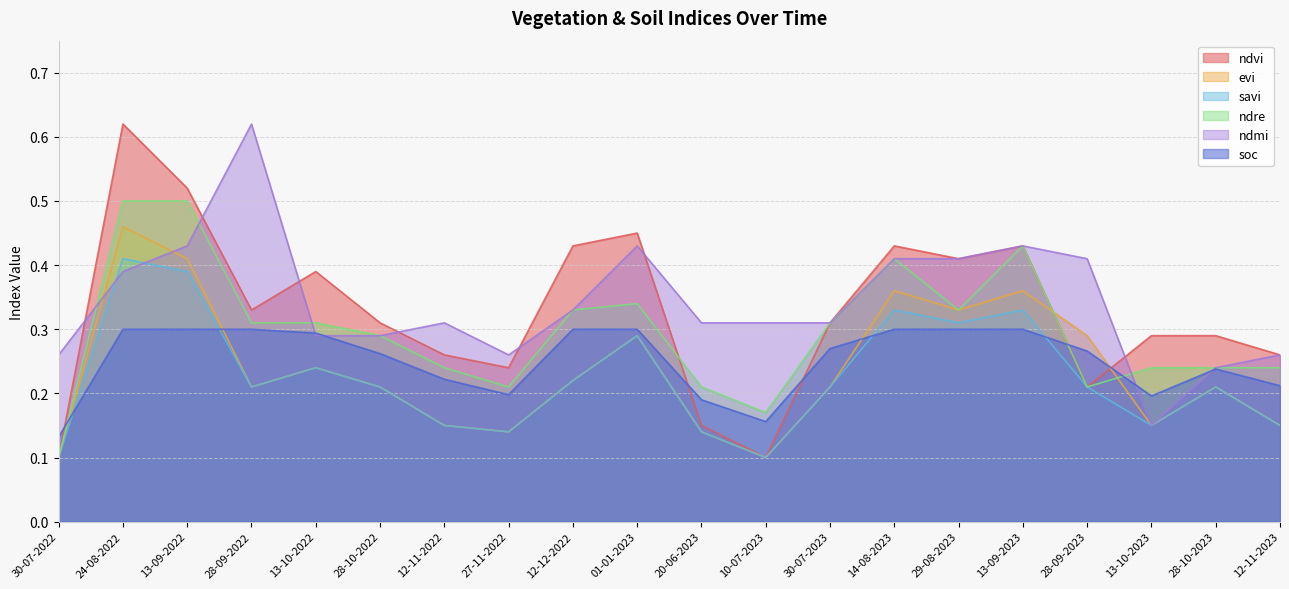

Reading right to left, transcribe all the data shown in this chart.

ndvi: 0.3	0.3	0.3	0.2	0.4	0.4	0.4	0.3	0.1	0.1	0.5	0.4	0.2	0.3	0.3	0.4	0.3	0.5	0.6	0.1
evi: 0.1	0.2	0.1	0.3	0.4	0.3	0.4	0.2	0.1	0.1	0.3	0.2	0.1	0.1	0.2	0.2	0.2	0.4	0.5	0.1
savi: 0.1	0.2	0.1	0.2	0.3	0.3	0.3	0.2	0.1	0.1	0.3	0.2	0.1	0.1	0.2	0.2	0.2	0.4	0.4	0.1
ndre: 0.2	0.2	0.2	0.2	0.4	0.3	0.4	0.3	0.2	0.2	0.3	0.3	0.2	0.2	0.3	0.3	0.3	0.5	0.5	0.1
ndmi: 0.3	0.2	0.1	0.4	0.4	0.4	0.4	0.3	0.3	0.3	0.4	0.3	0.3	0.3	0.3	0.3	0.6	0.4	0.4	0.3
soc: 0.2	0.2	0.2	0.3	0.3	0.3	0.3	0.3	0.2	0.2	0.3	0.3	0.2	0.2	0.3	0.3	0.3	0.3	0.3	0.1